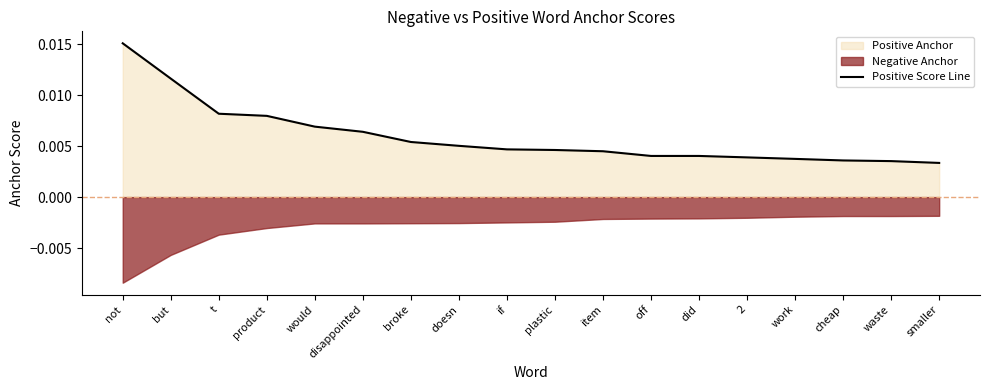

How many categories are shown in the chart?

18